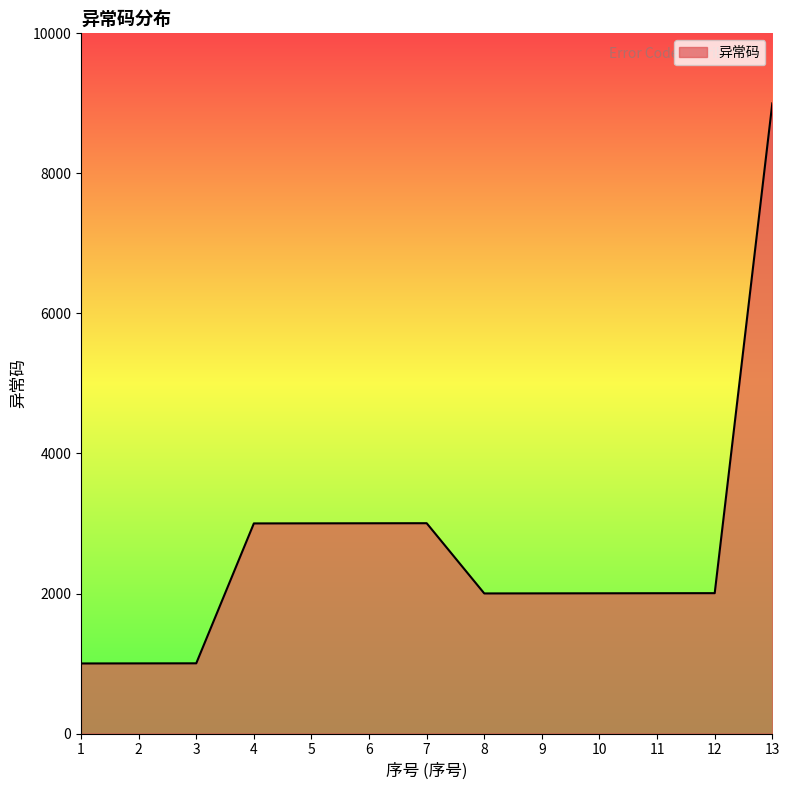

Is it true that the value at 13 is 14560?

False